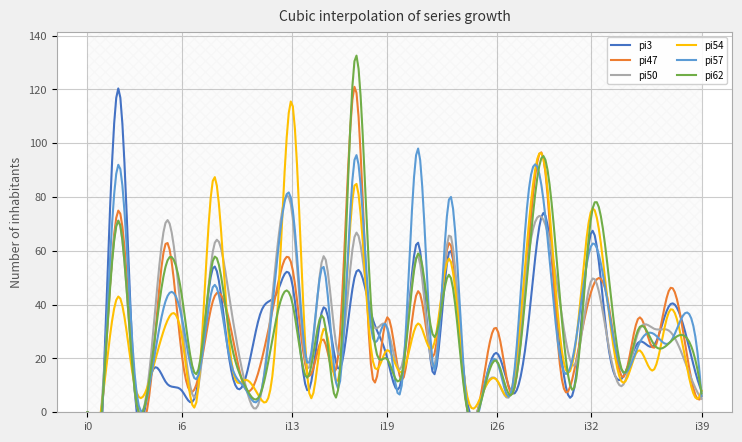

At which category does the chart reach its peak across all series?

i17